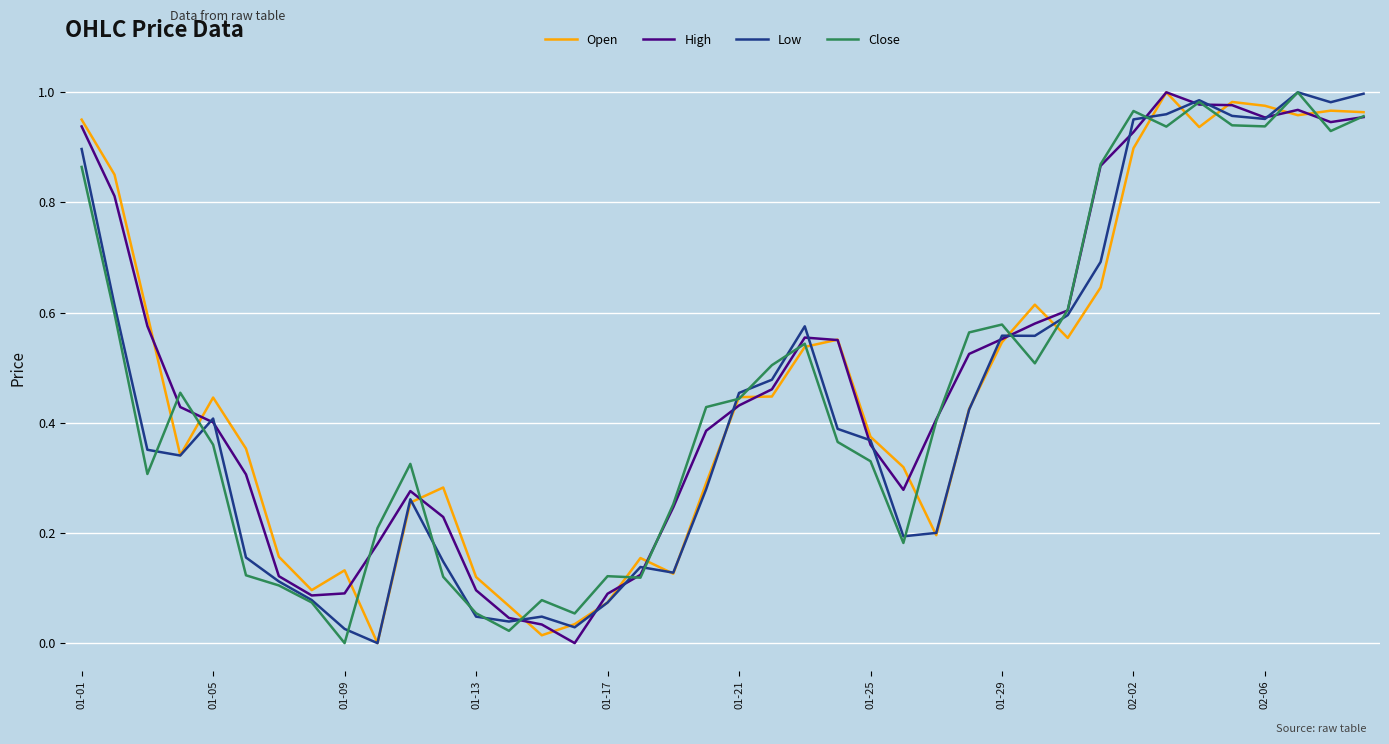

How many lines are shown in the chart?

4